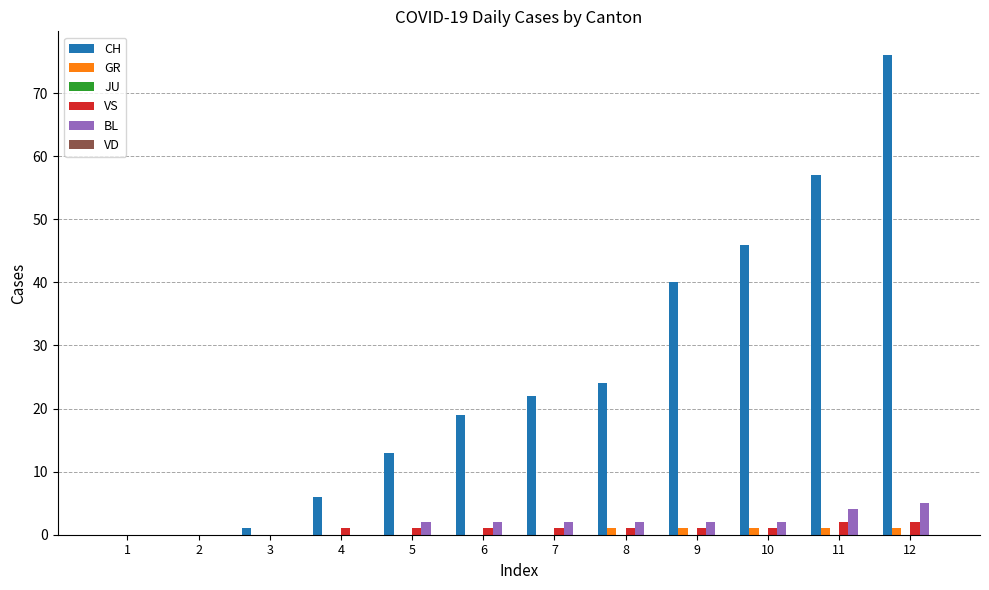

Count the number of categories in the chart.

12